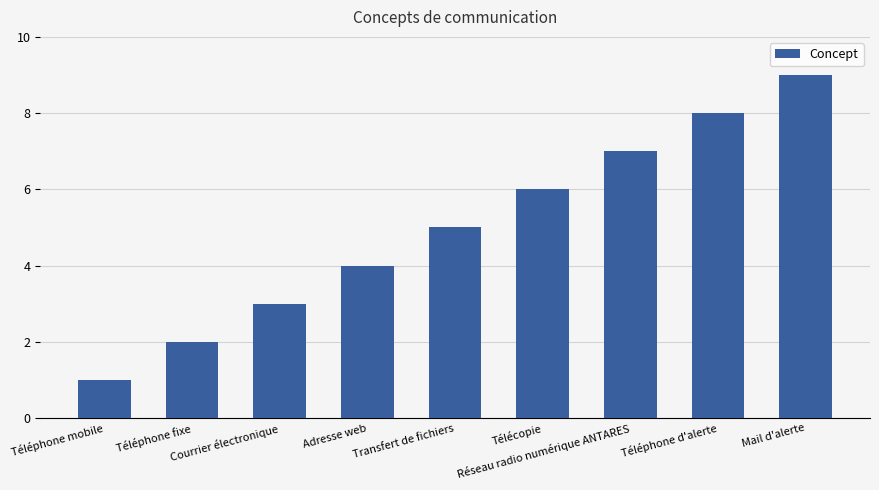

What is the greatest value displayed?

9